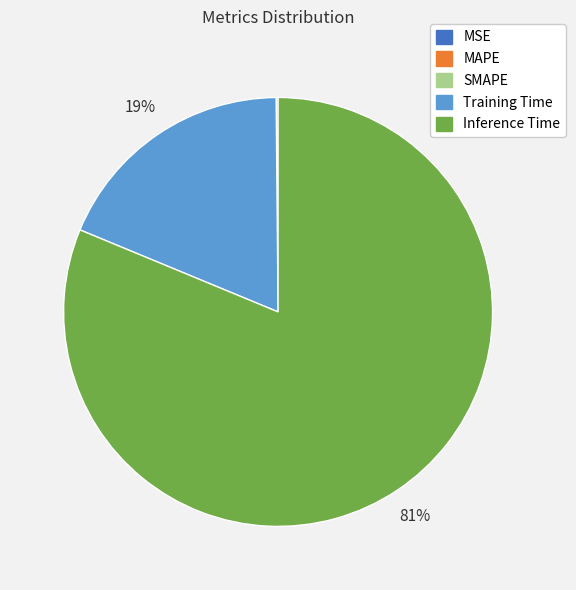

Is there a majority slice in this chart?

Yes